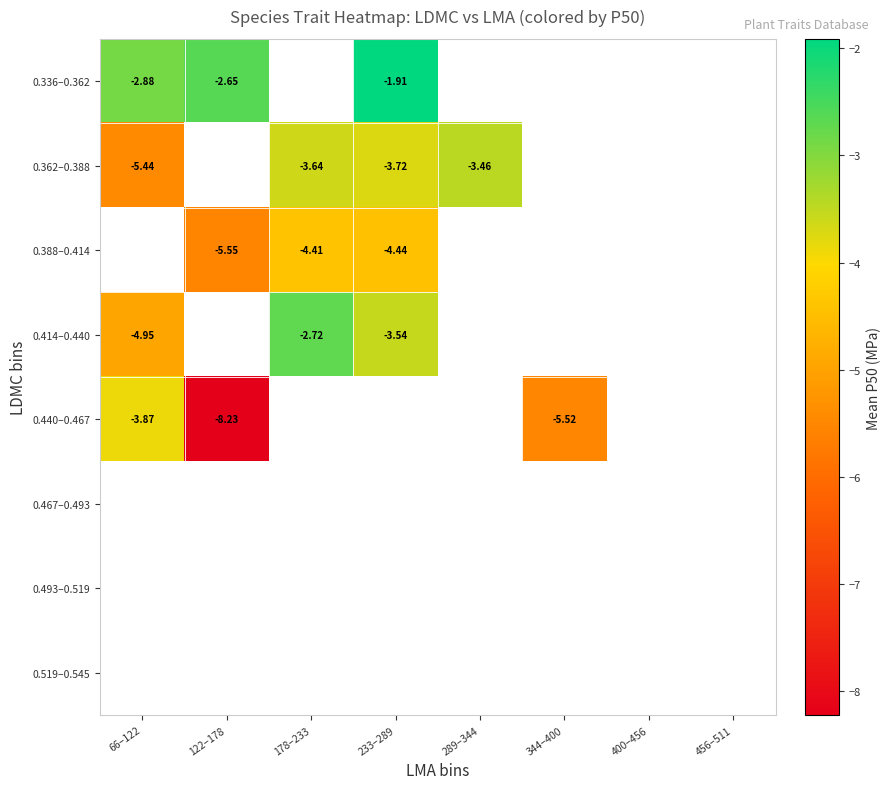

At which label does 0.362–0.388 reach its minimum?

66–122